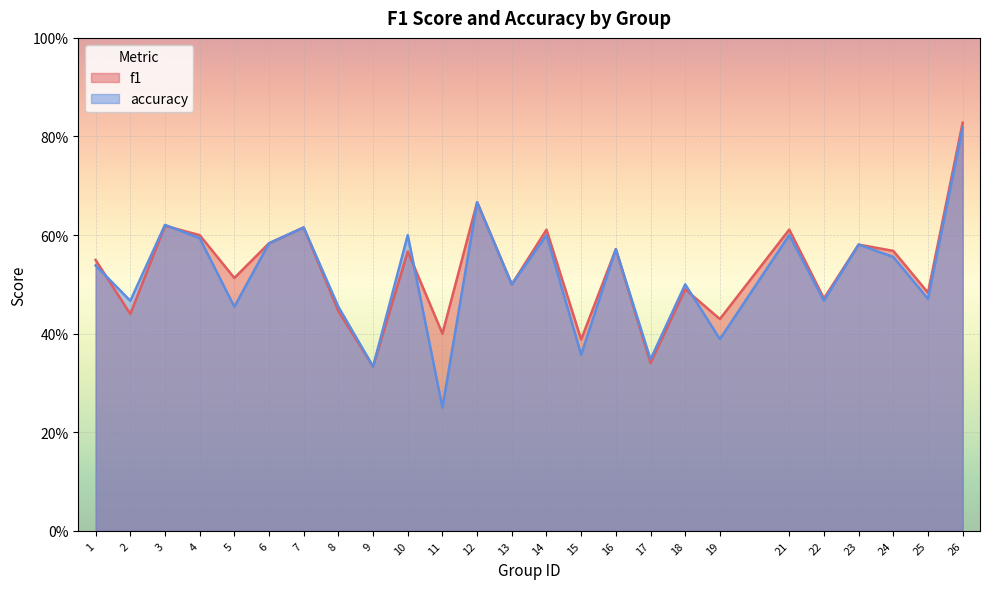

Rank the series at 9 from highest to lowest value.

f1, accuracy